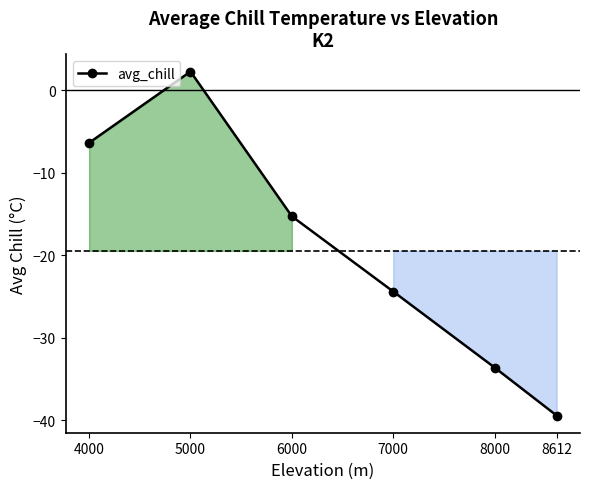

How many categories are shown in the chart?

6